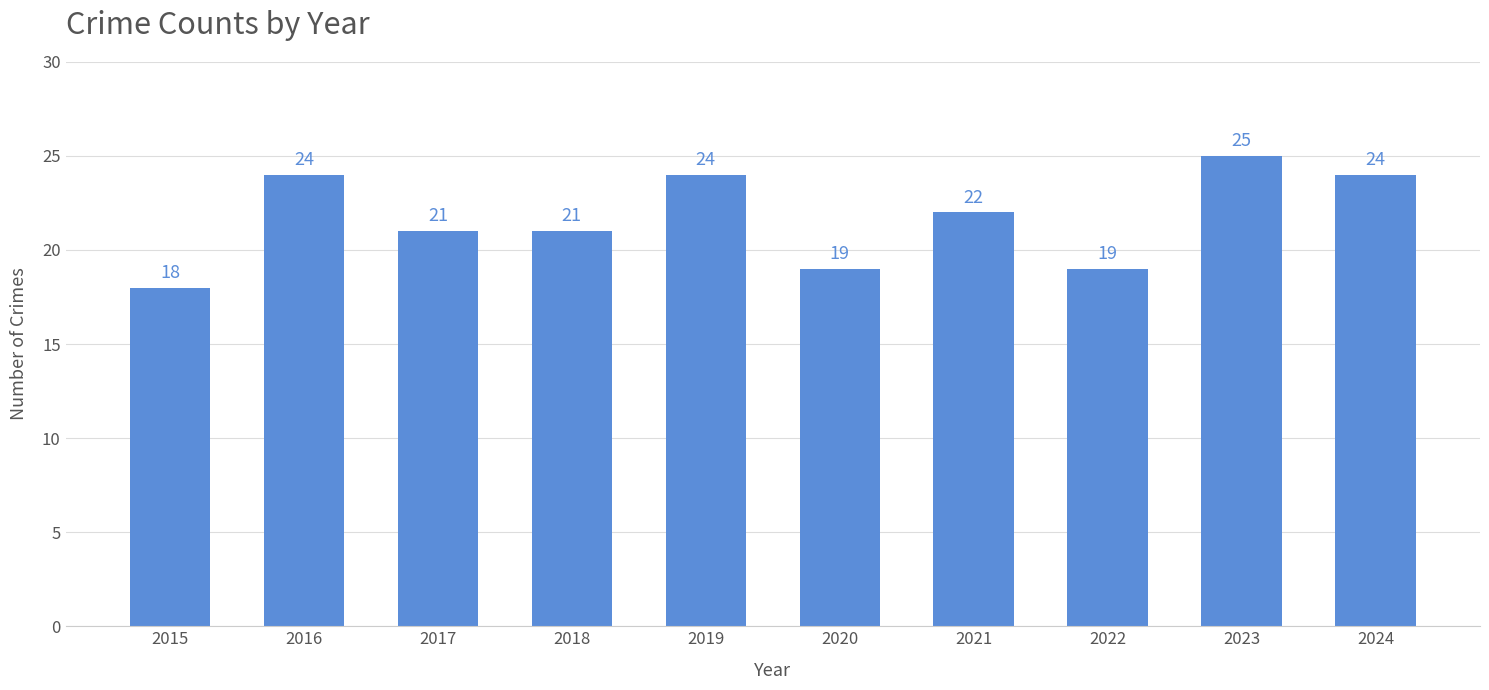

Count the values in the range 19 to 24.

8